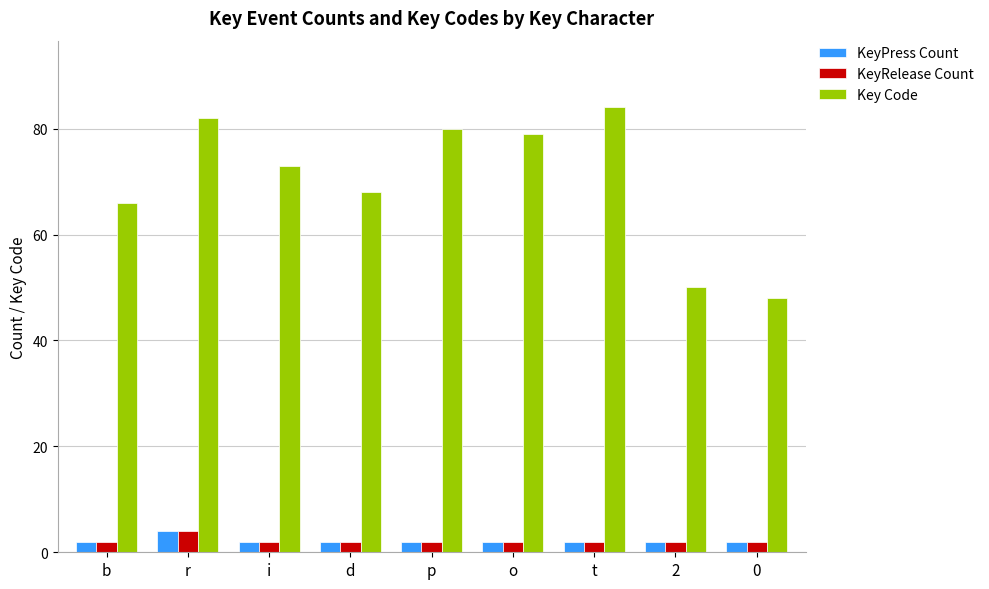

Are the bars grouped side by side (vs. stacked)?

Yes